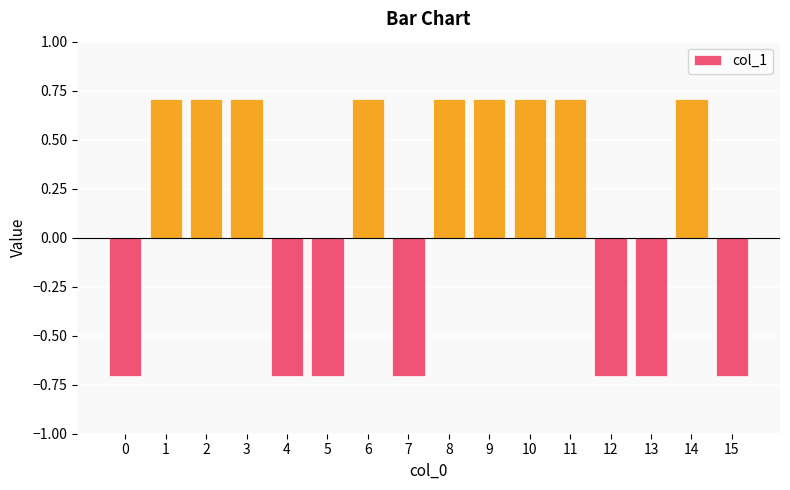

The chart shows a value of 1.2 at 8. True or false?

False